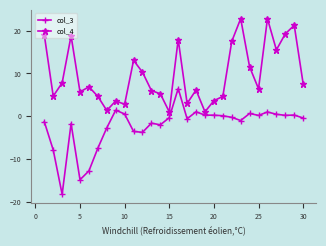

What are all the series names shown in the legend?

col_3, col_4